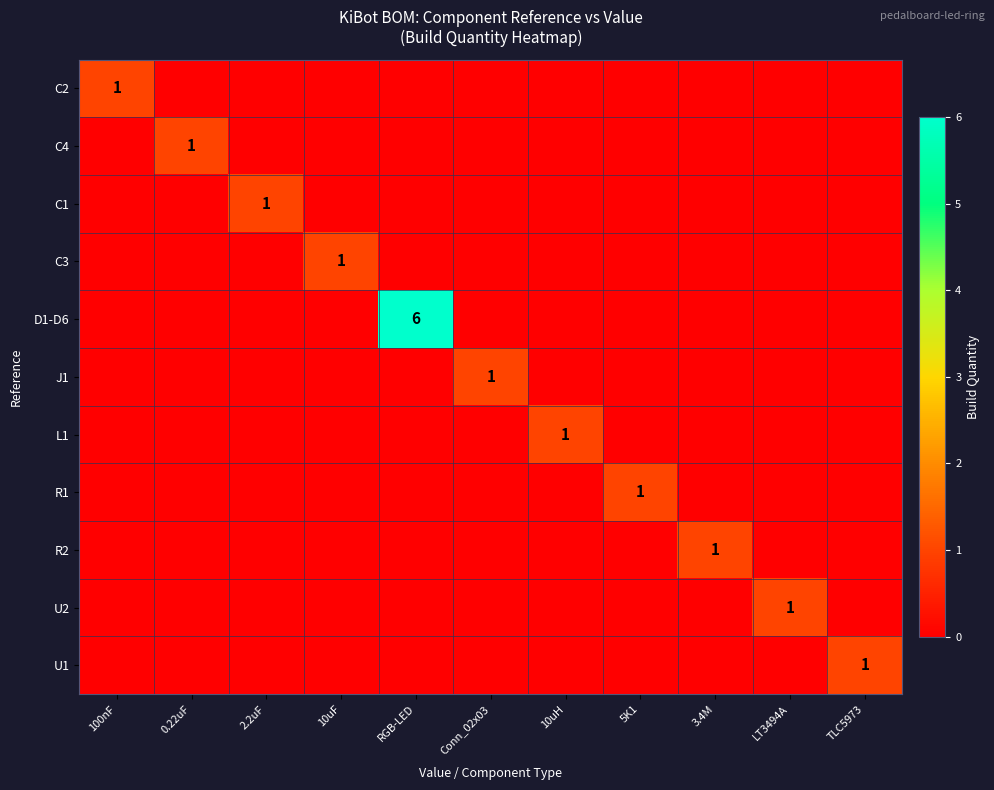

The value of R1 at 10uF is -1. True or false?

False